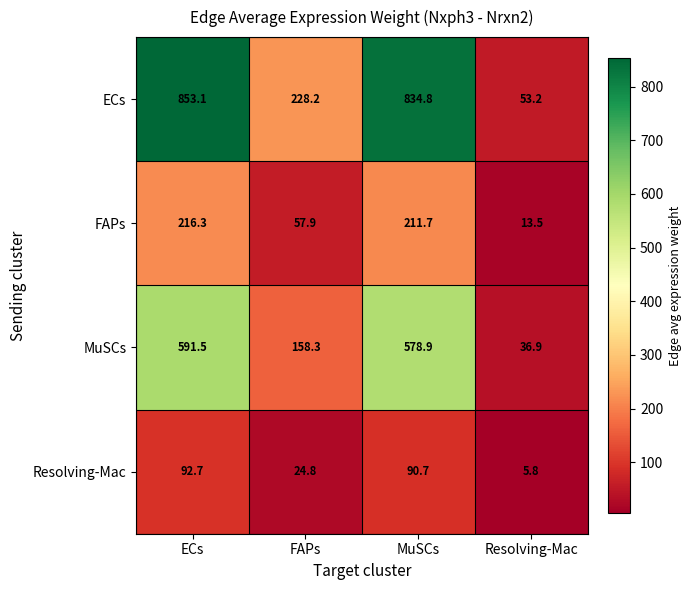

What is the greatest value displayed?

853.1